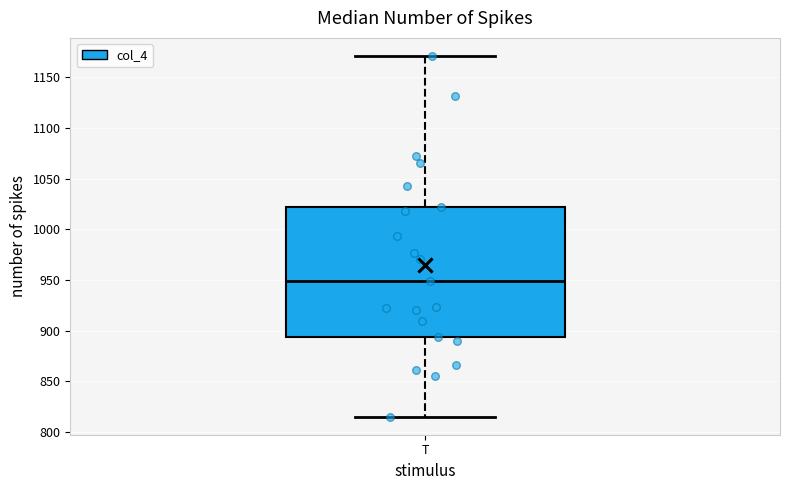

Transcribe this box plot: give where the median line is, the range the box spans, and where the two whiskers end, as read against the y-axis. The values are not printed on the chart, so give them approximately, as read against the axis.

median 950, box 895 to 1020, whiskers 815 to 1170